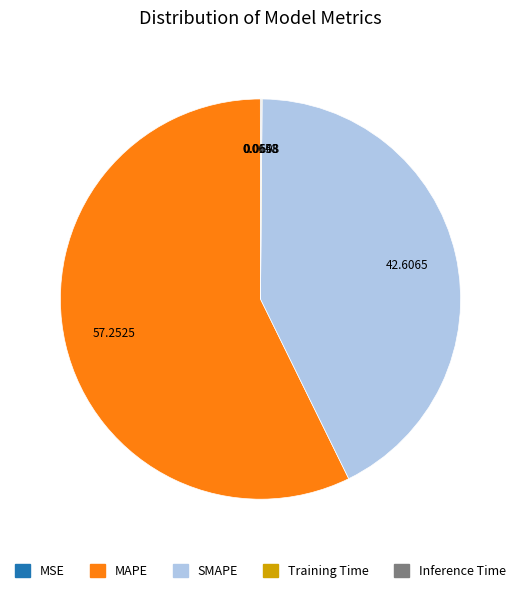

Which slice is the largest?

MAPE